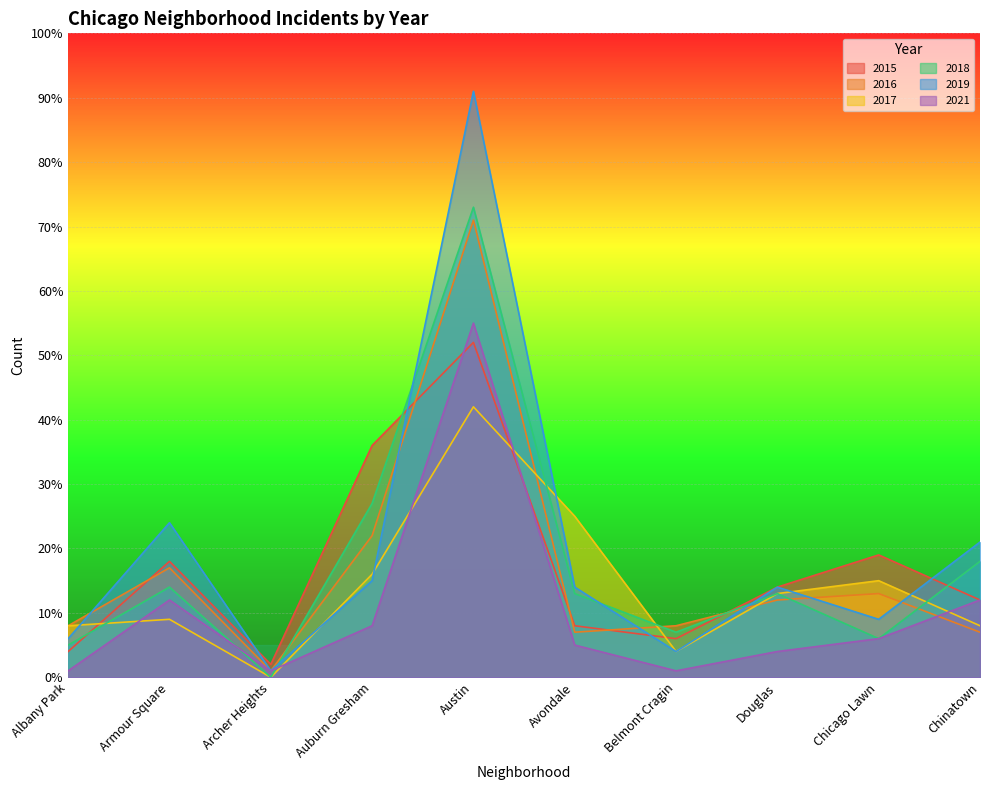

Where is the first local minimum for 2016?

Archer Heights